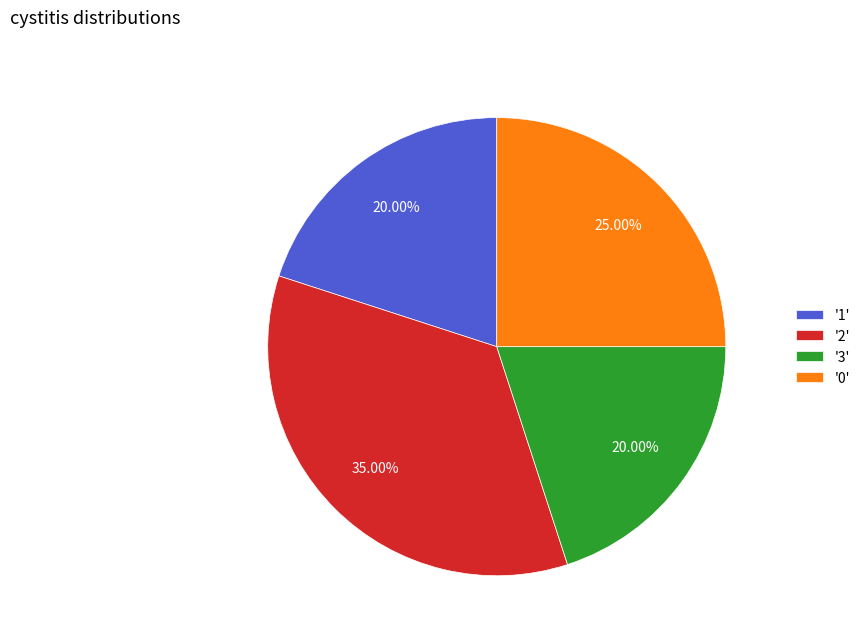

Is '3' the majority of the pie?

No